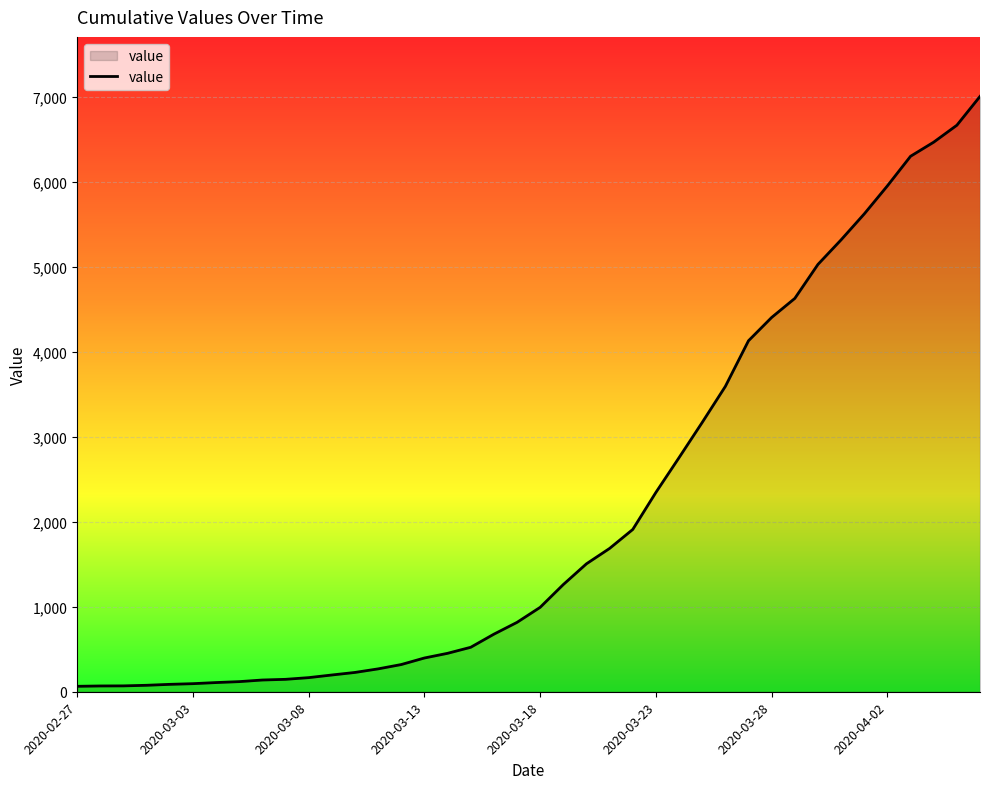

What is the sum of all values?

85732